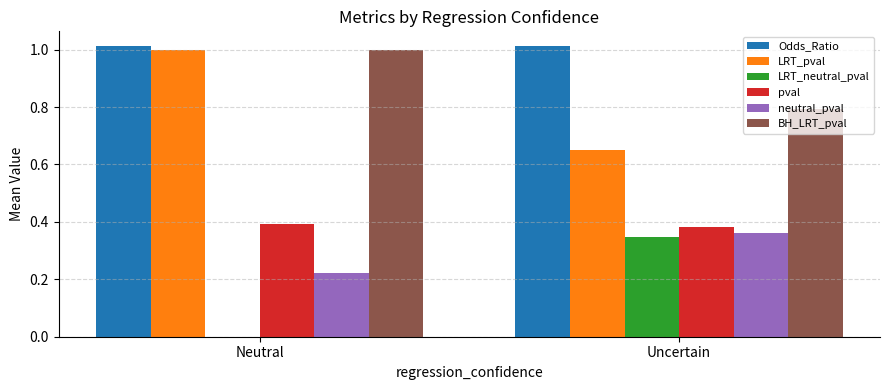

Is it true that Odds_Ratio equals 1.0 at Neutral?

True